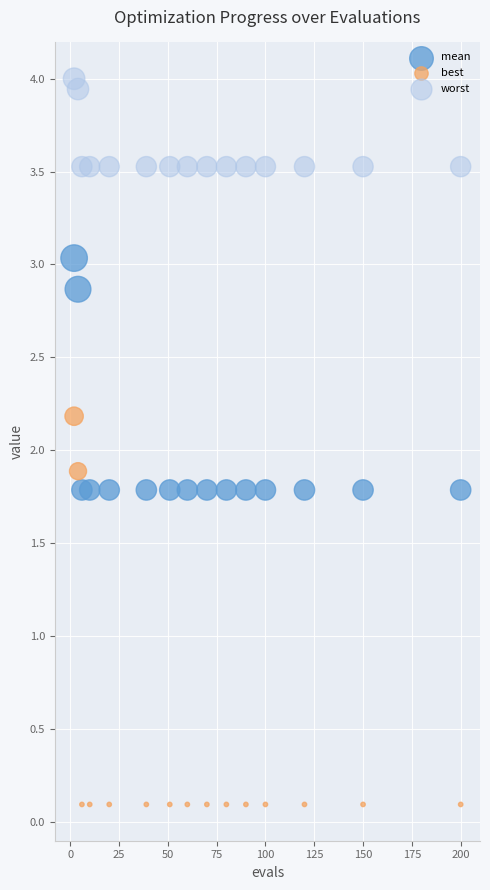

What are all the series names shown in the legend?

mean, best, worst